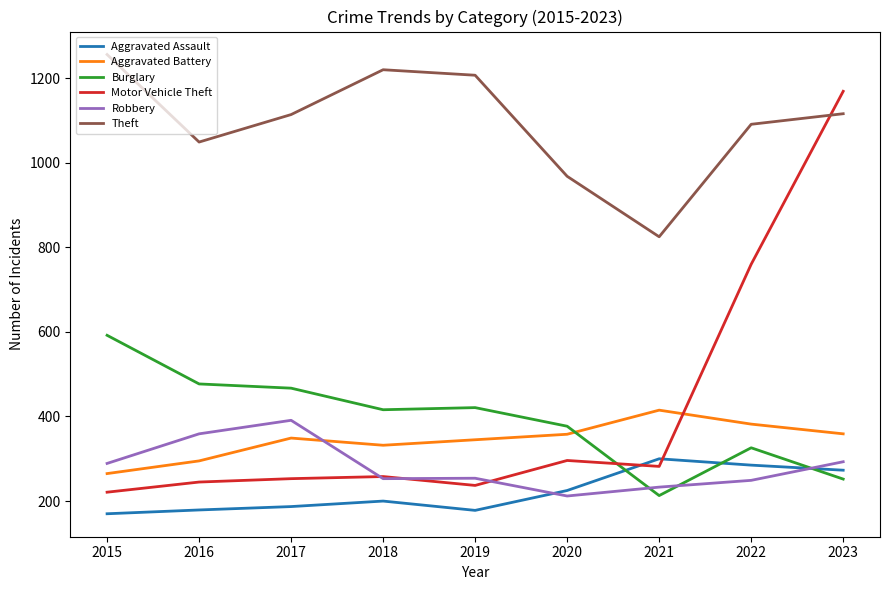

True or false: Motor Vehicle Theft has a value of 779 at 2023.

False